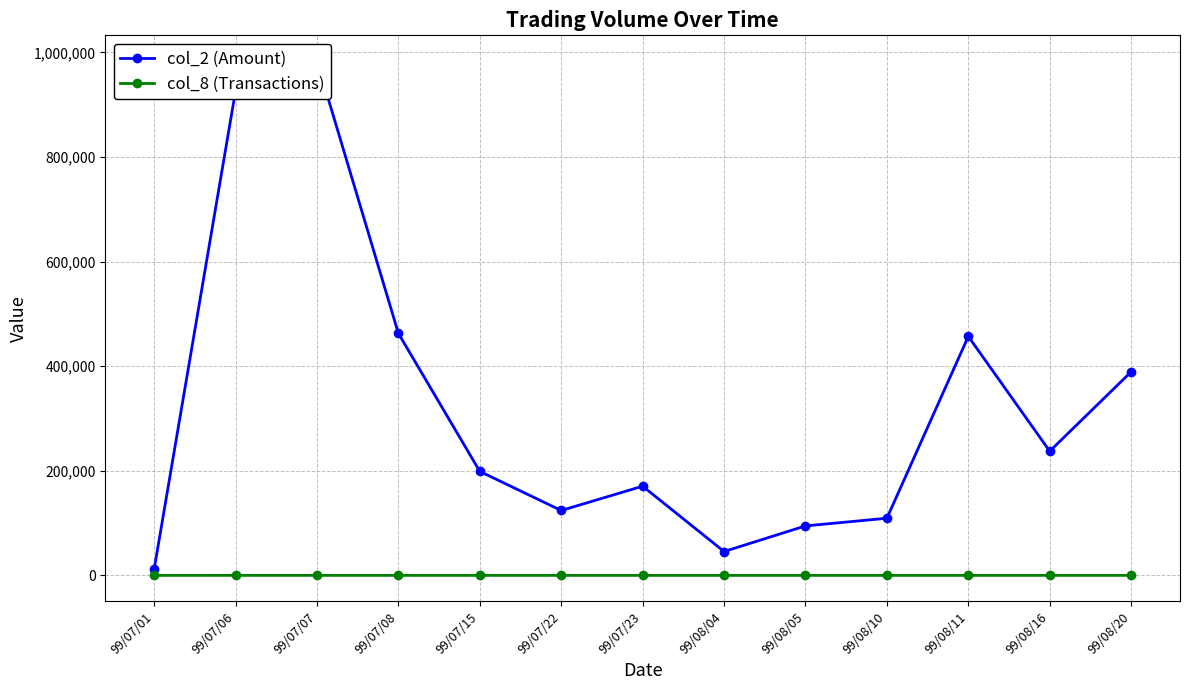

Between 99/08/10 and 99/08/11, which series saw the biggest shift?

col_2 (Amount)